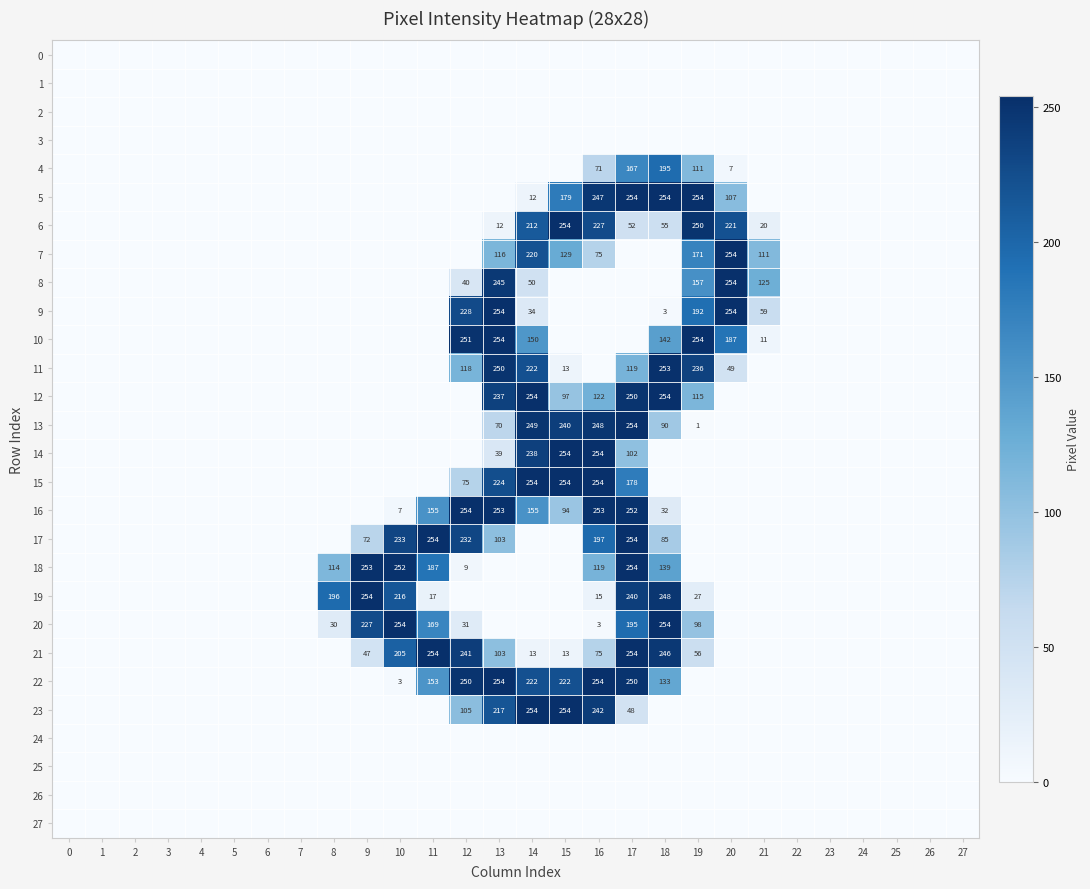

Read the 13 value at 14.

249